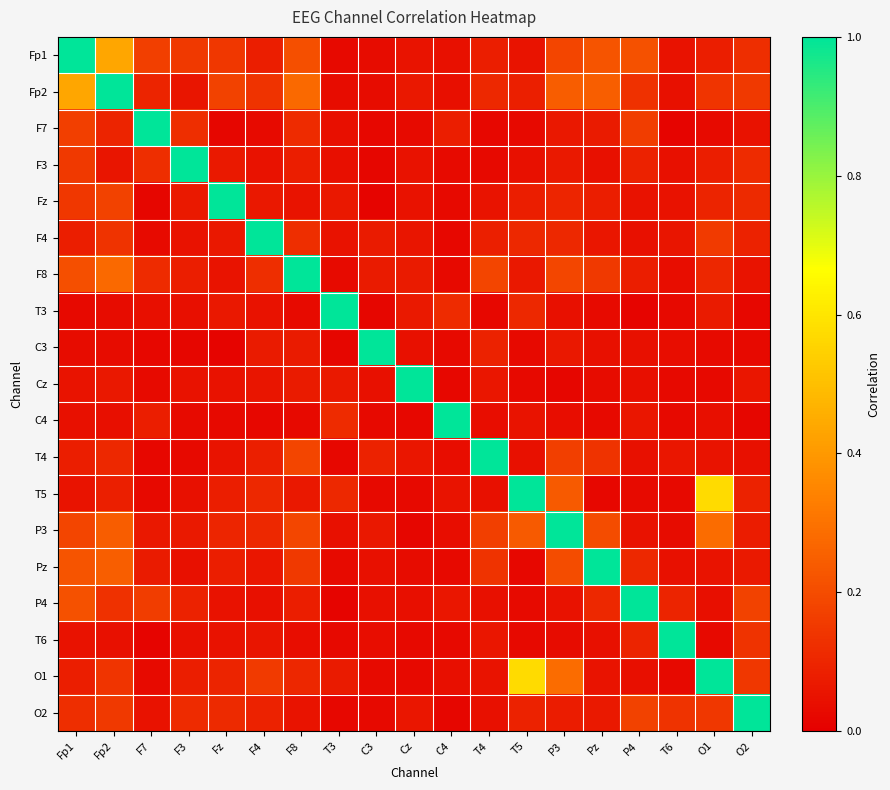

At which category does the chart reach its minimum across all series?

T6